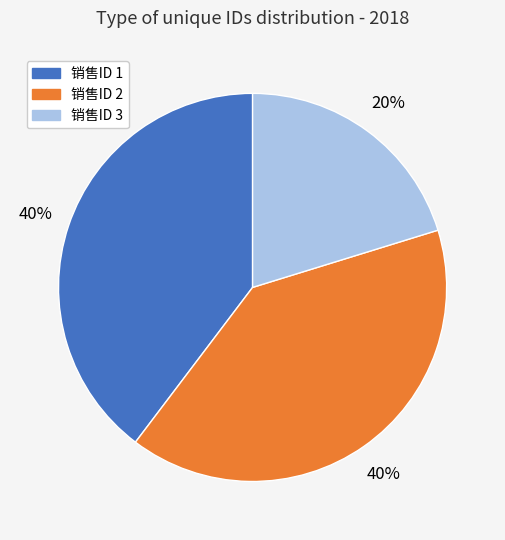

To the nearest percent, what is the difference between the largest and smallest slice percentages?

20%